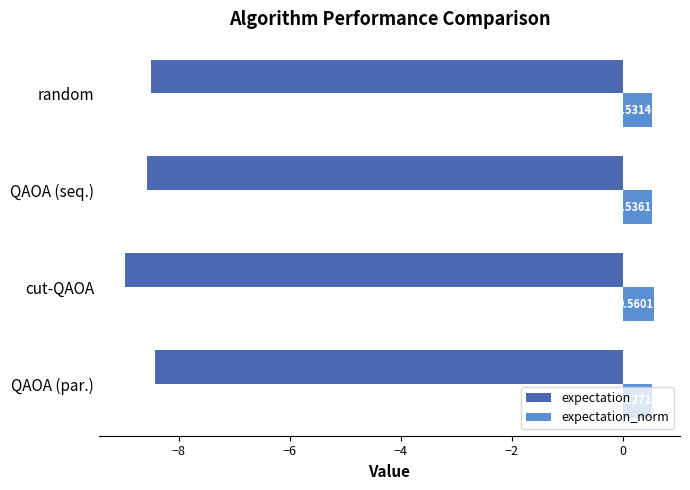

At which label is expectation closest to -8?

QAOA (par.)